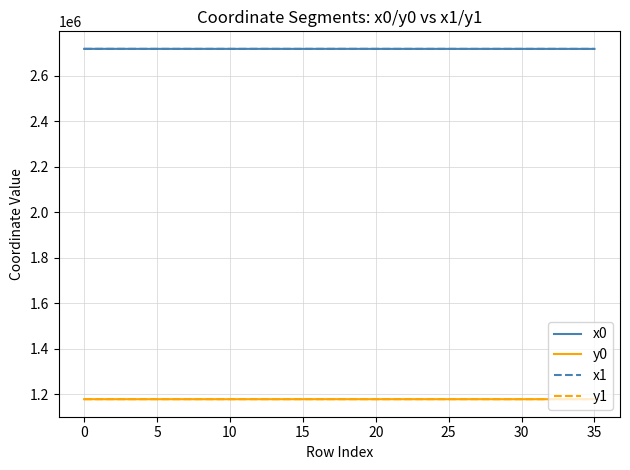

True or false: x0 and y0 intersect in this chart.

False